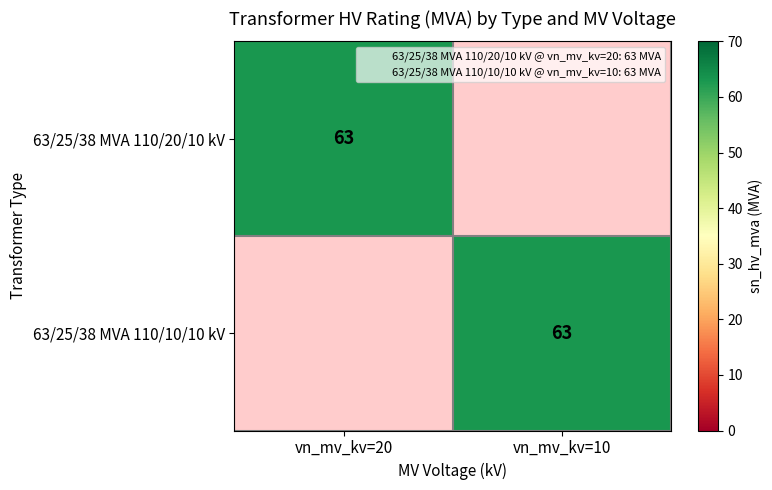

Count the number of data series in this chart.

2